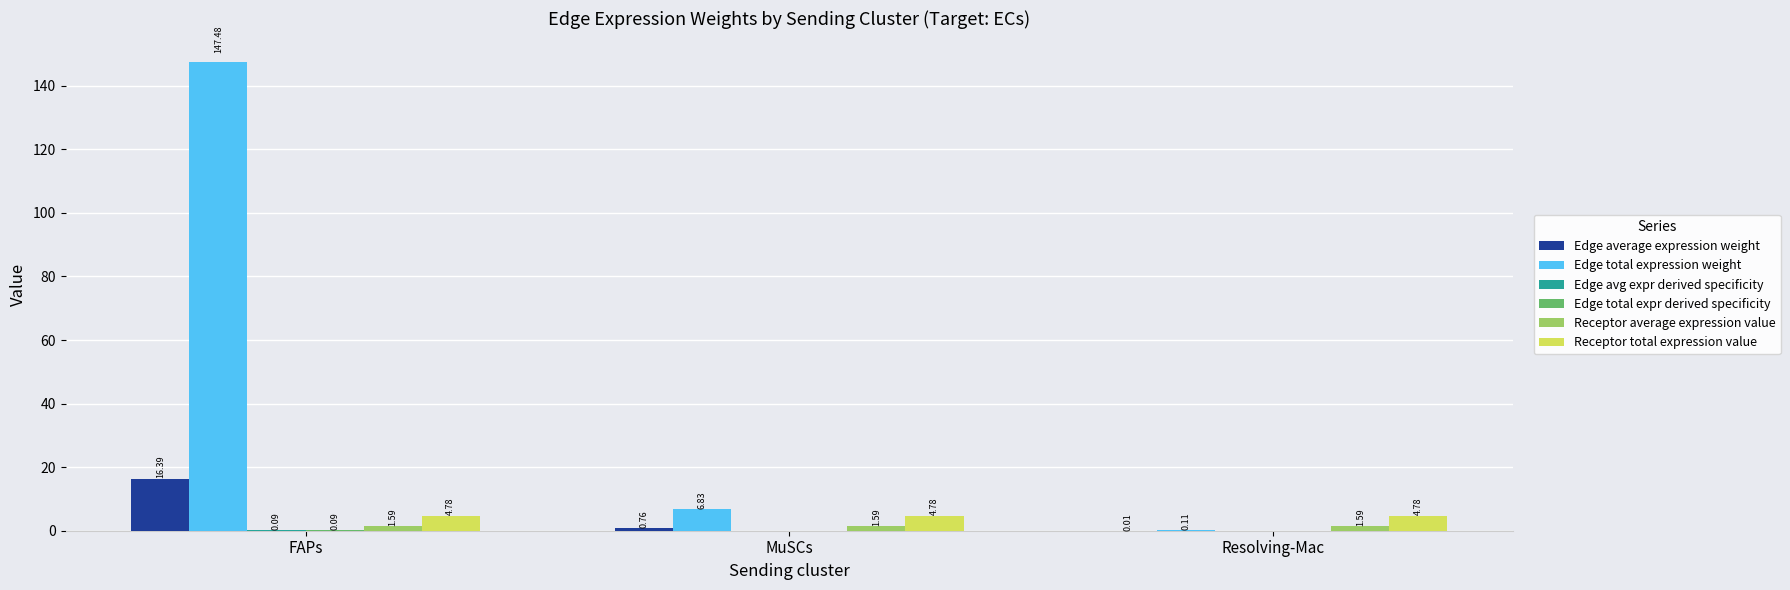

Which series has the largest total across all categories?

Edge total expression weight